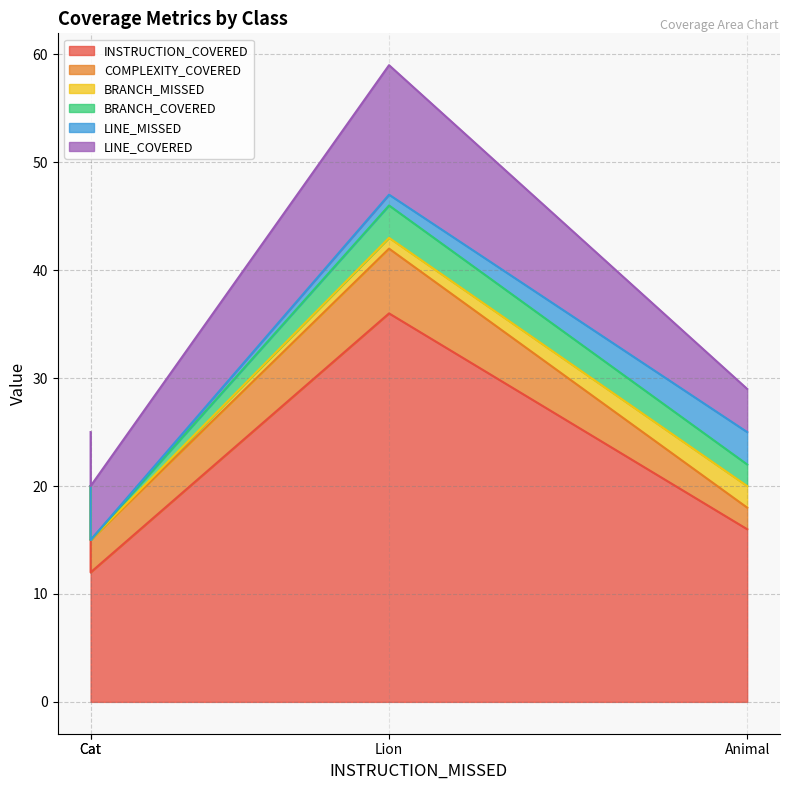

What is the difference between the maximum and minimum values in the LINE_MISSED series?

3